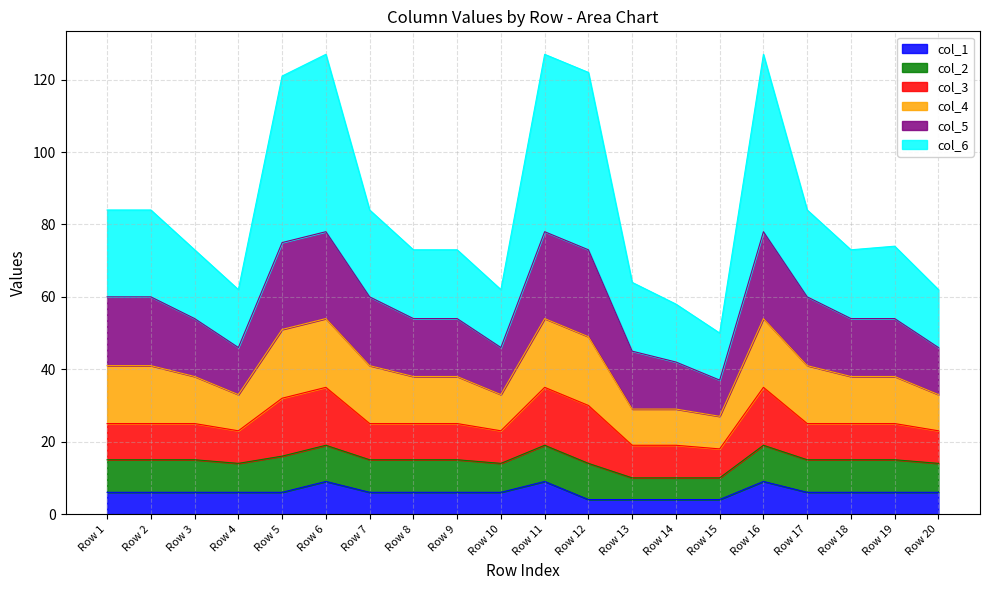

True or false: col_6 and col_1 intersect in this chart.

False